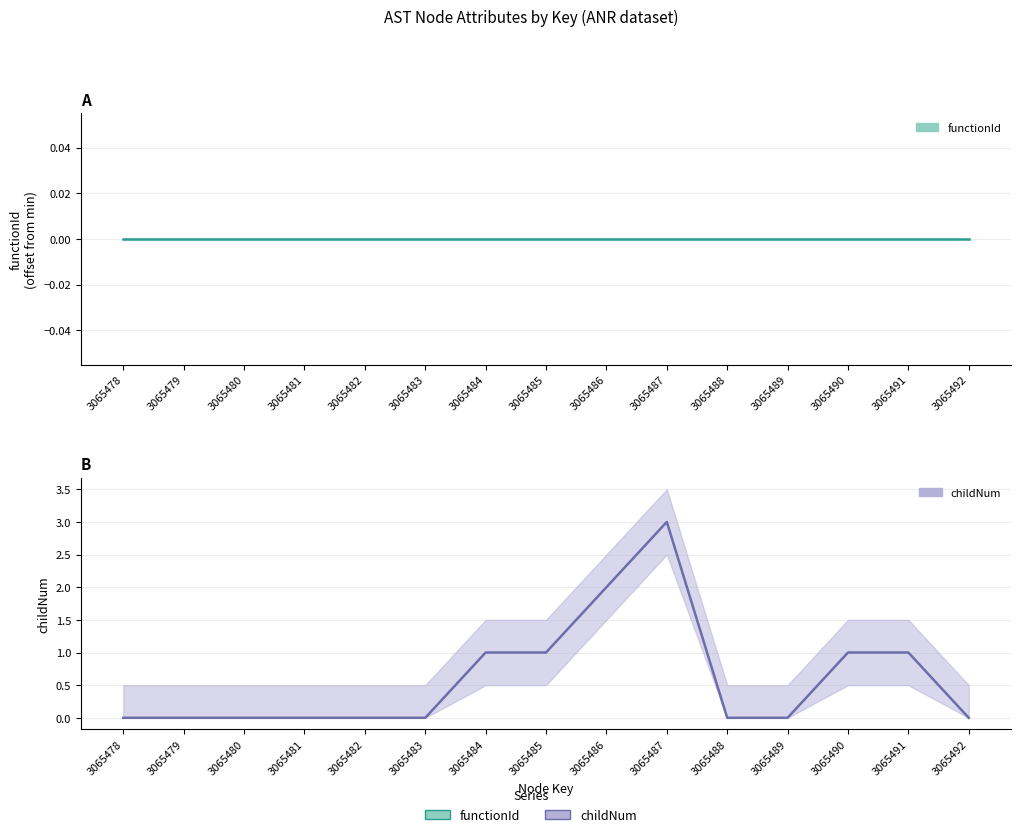

Which has a higher value, 3065485 or 3065483?

3065485